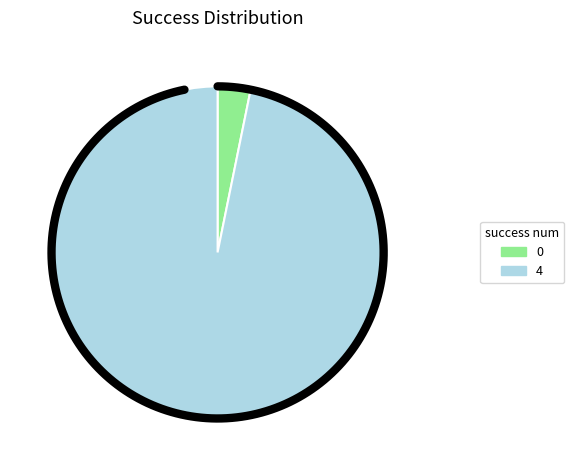

Which category accounts for the majority?

4